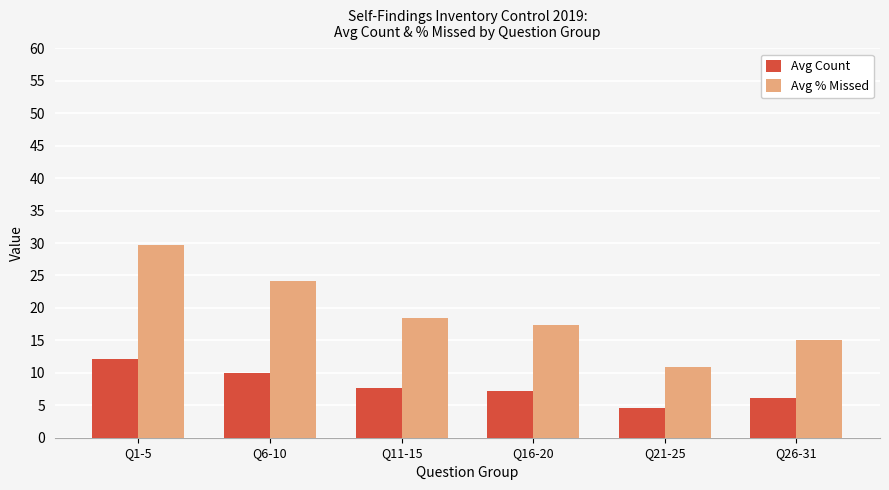

At which label is Avg % Missed closest to 20?

Q11-15